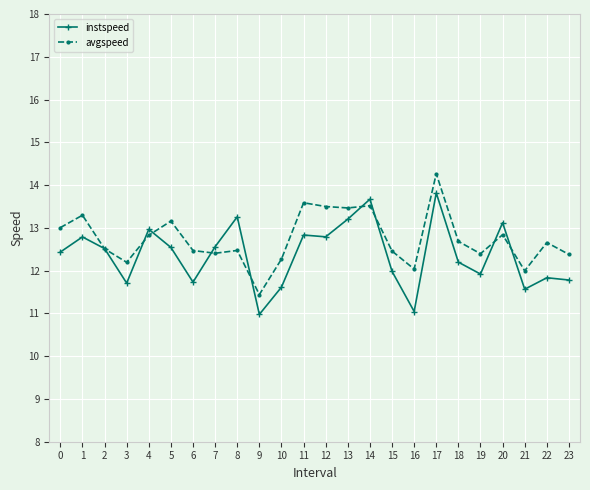

What are all the series names shown in the legend?

instspeed, avgspeed